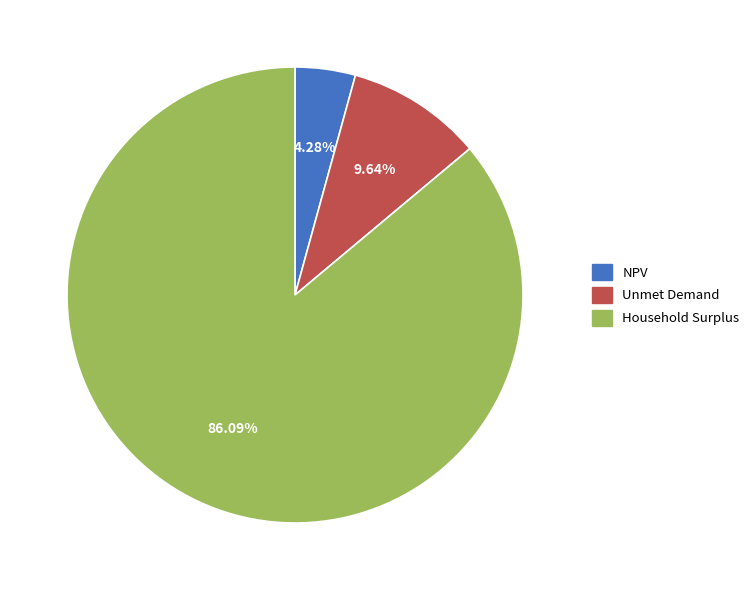

To the nearest percent, what is the difference between the Household Surplus and Unmet Demand slice percentages?

76%